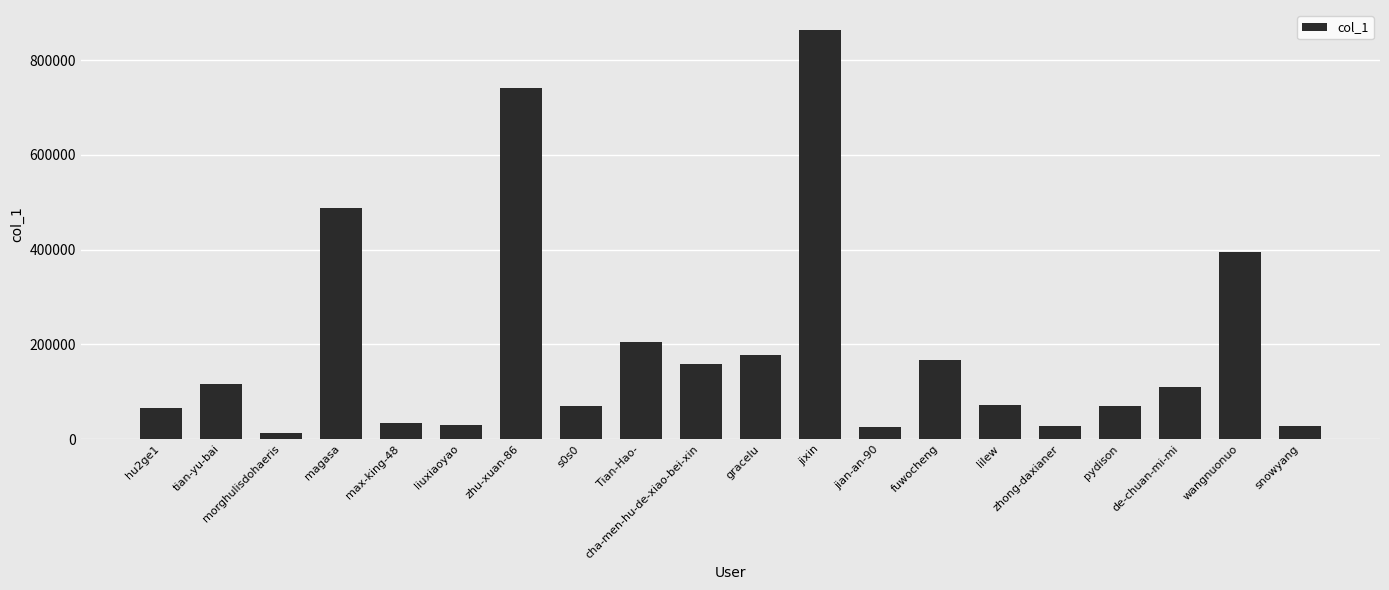

What is the smallest value displayed?

12895